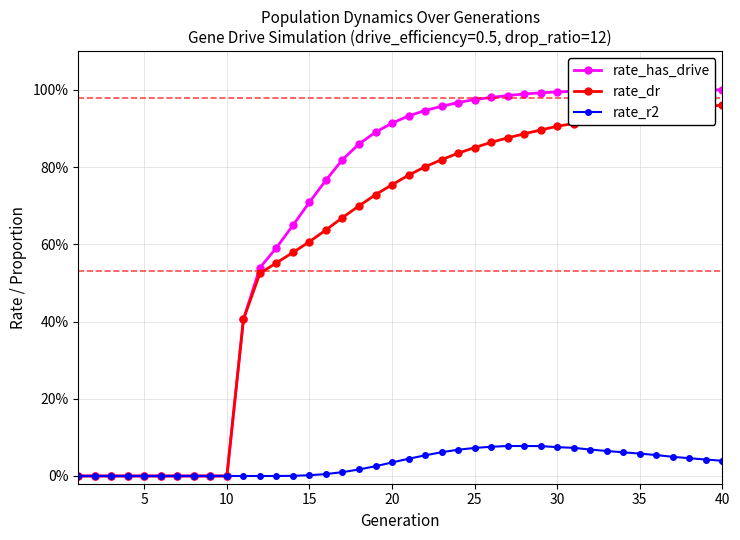

Which series has the largest total across all categories?

rate_has_drive